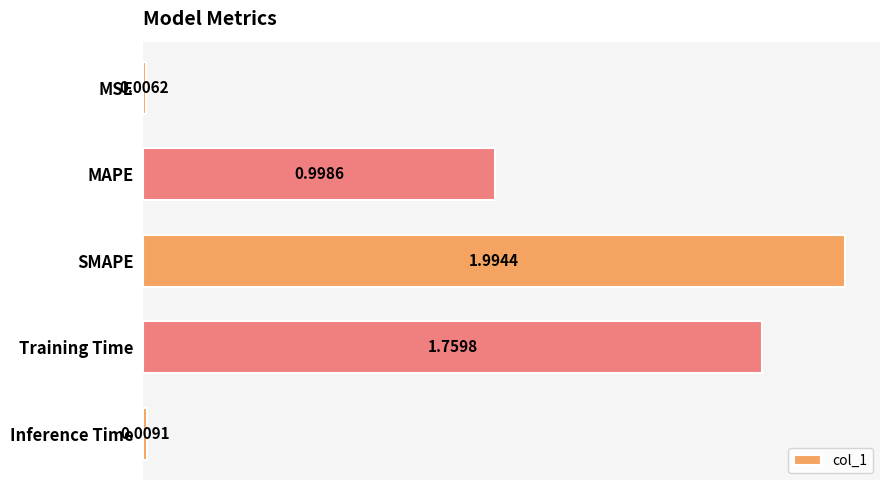

Does the chart contain stacked bars?

No